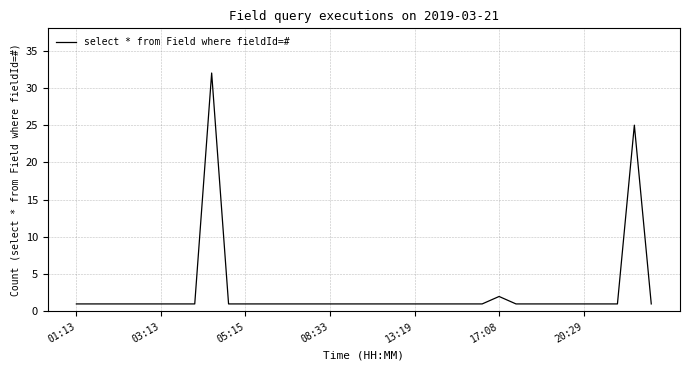

What is the difference between the maximum and minimum values?

31